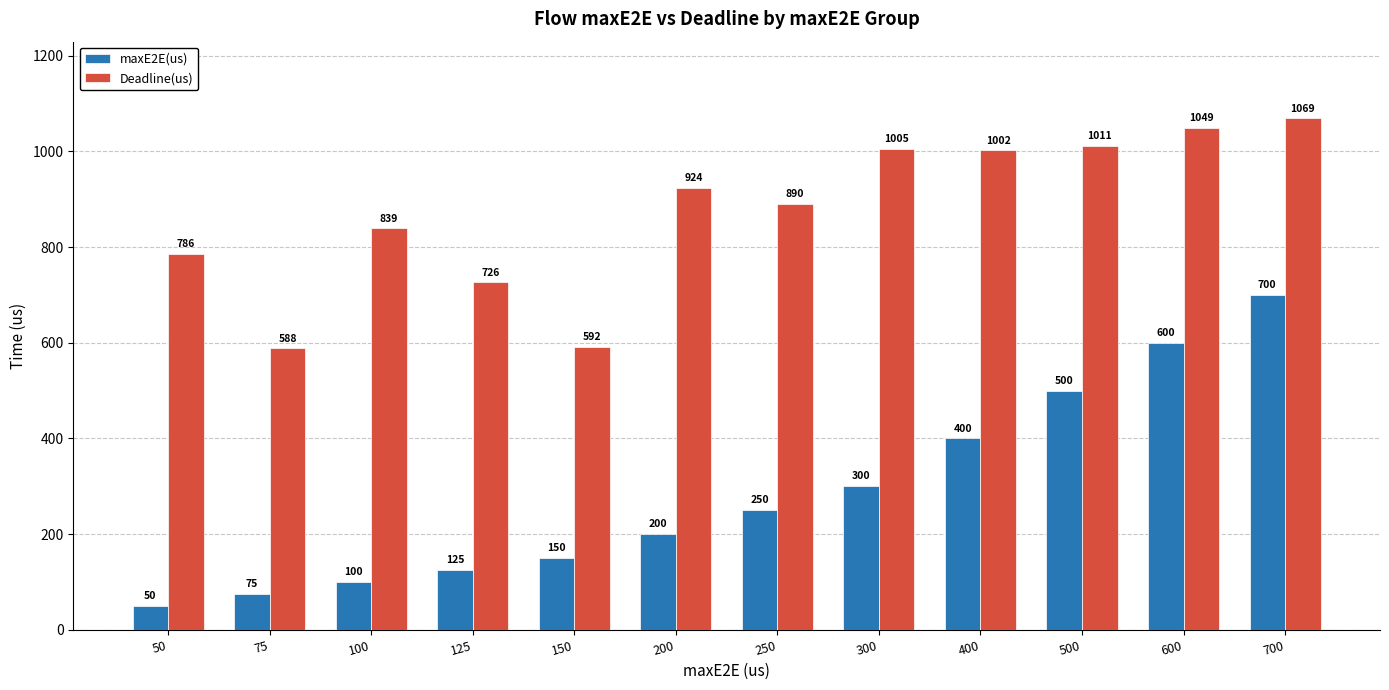

Between 75 and 125, which series saw the biggest shift?

Deadline(us)